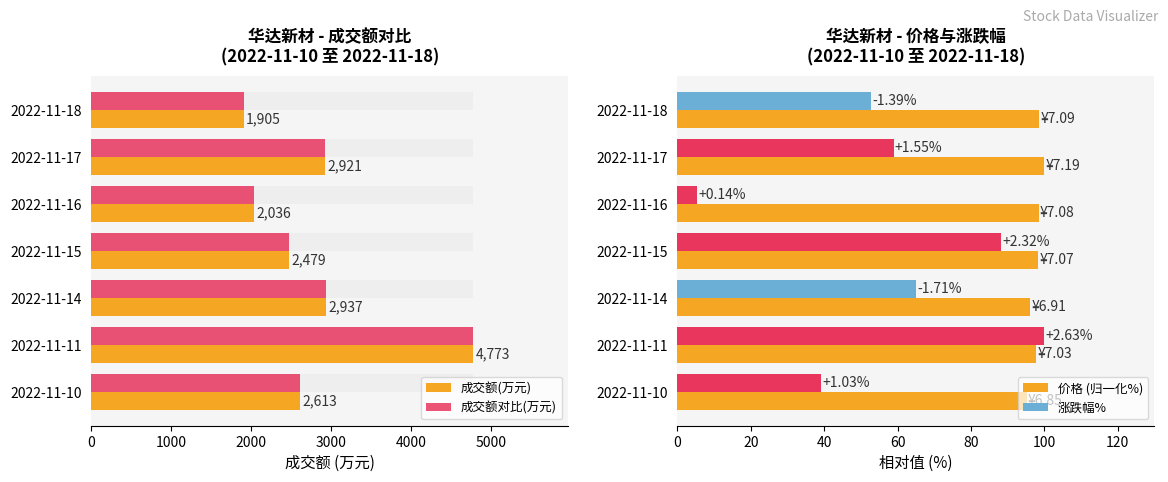

How many bars are there in each group?

3